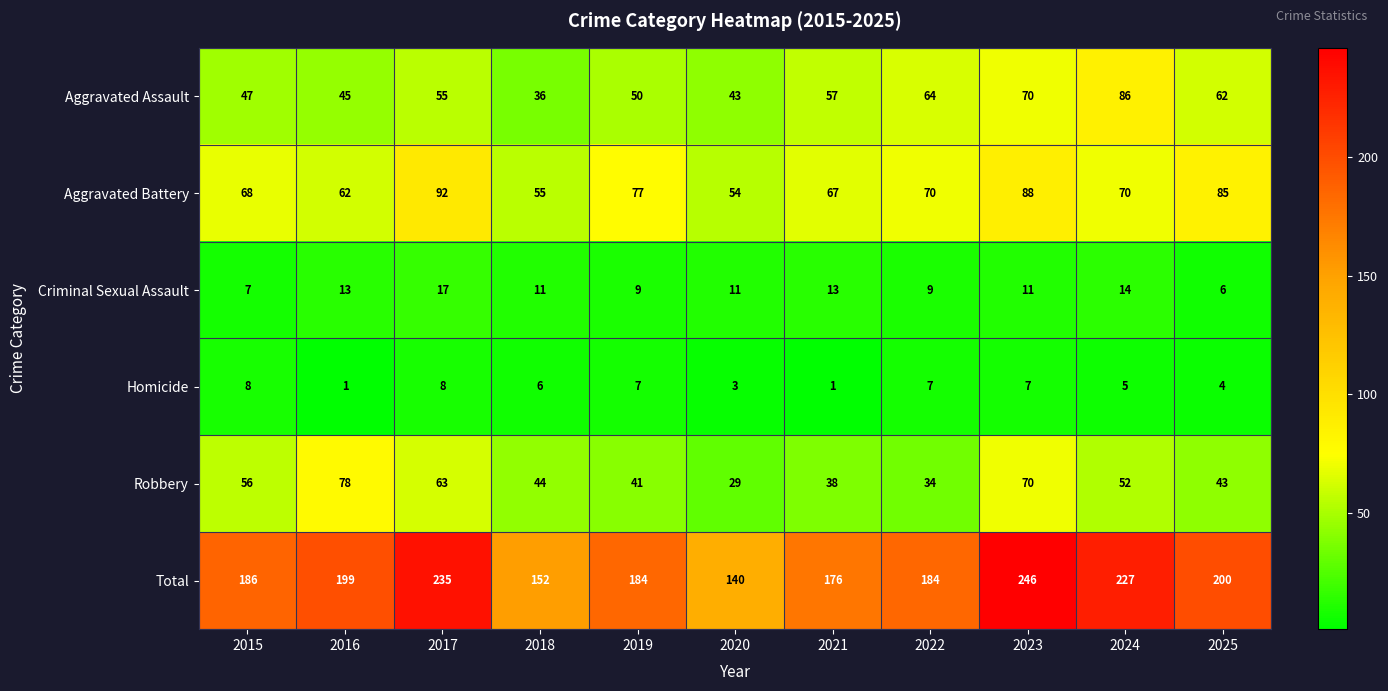

Which series changed the most between 2016 and 2024?

Aggravated Assault